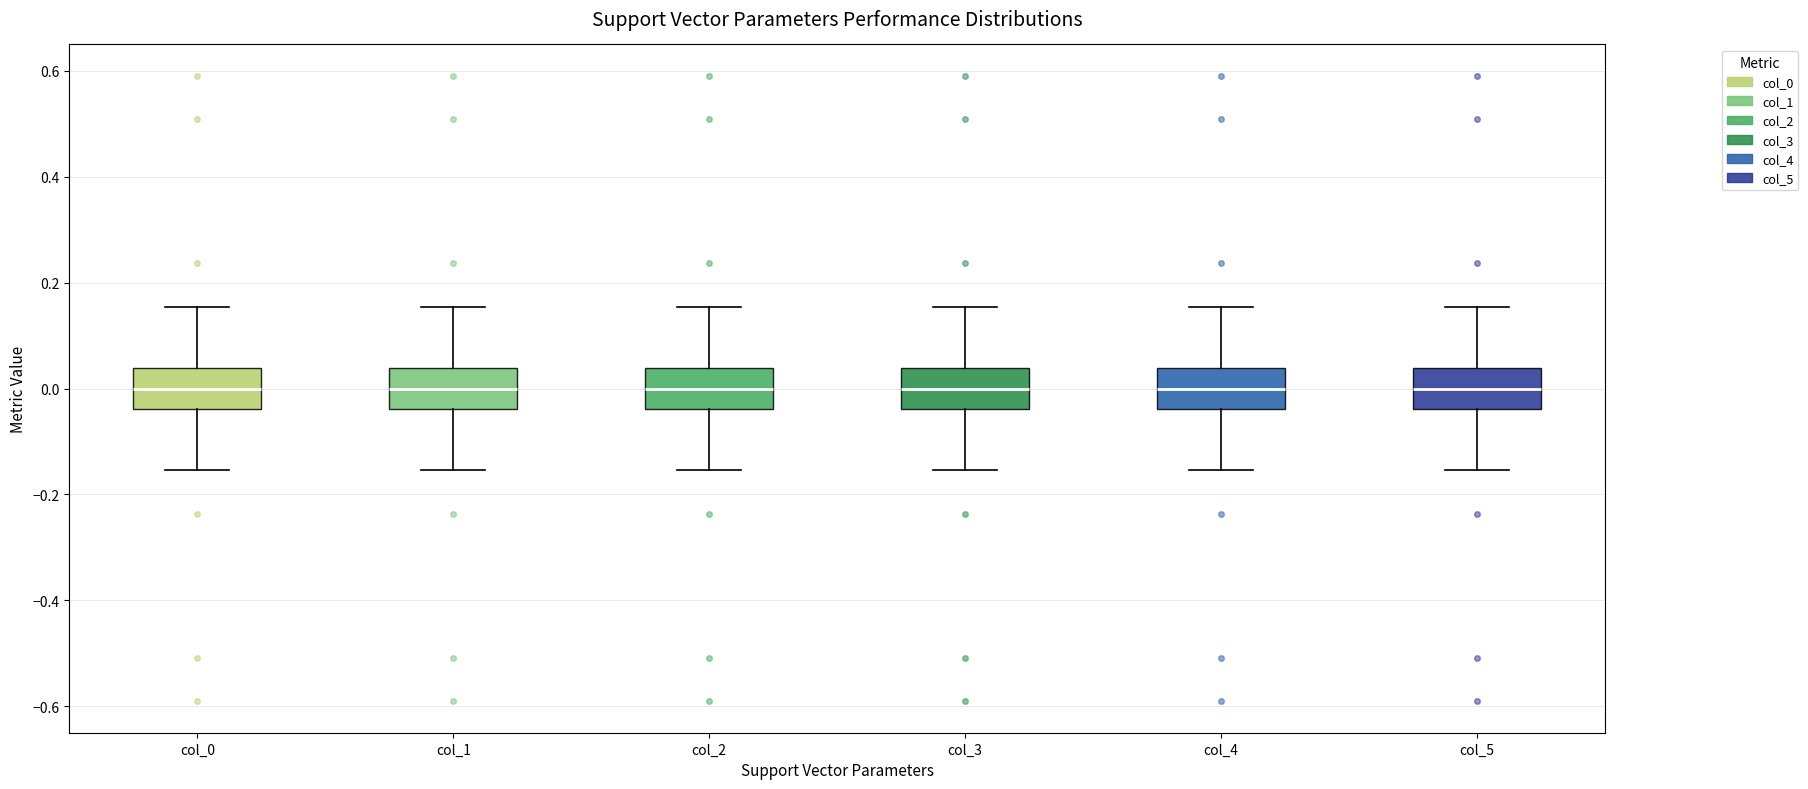

Where is the upper edge of the box for col_0 on the y-axis? The values are not printed on the chart, so give them approximately, as read against the axis.

0.04